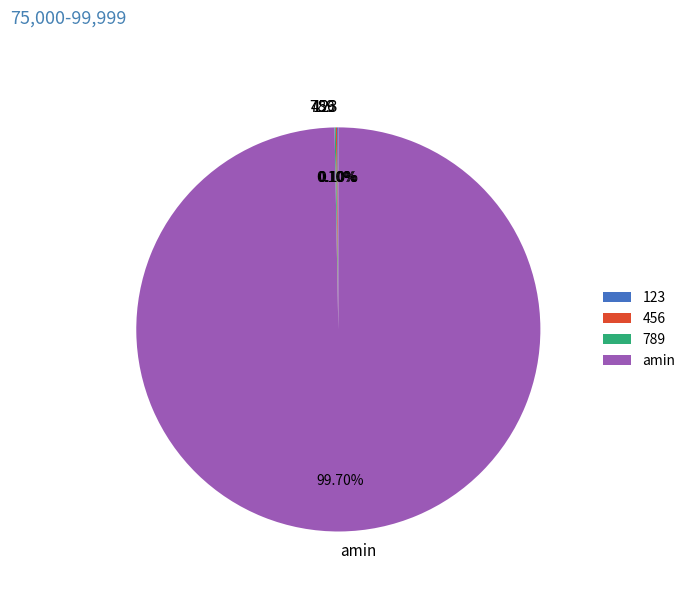

What is the largest slice in the pie chart?

amin